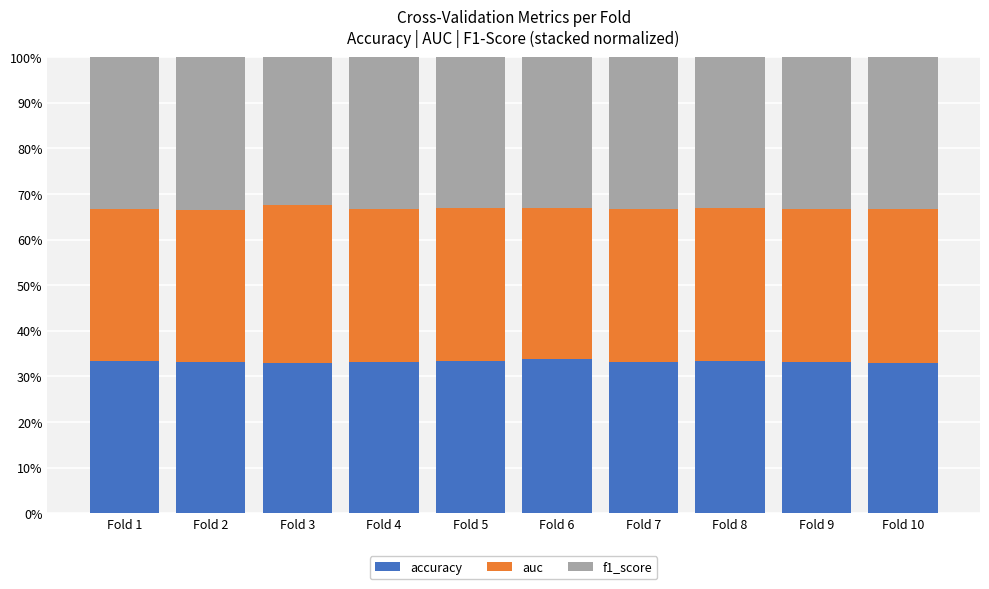

Is it true that accuracy equals 22.2 at Fold 6?

False